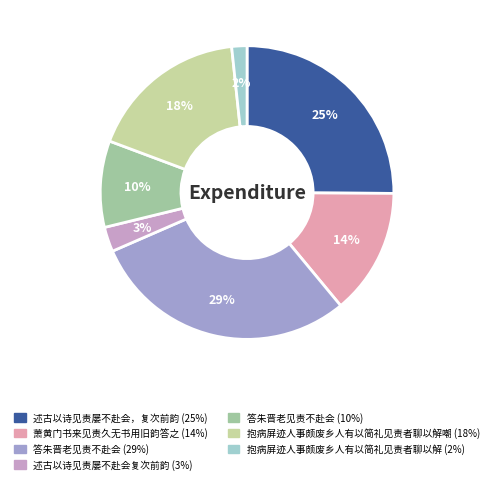

To the nearest percent, what is the average slice percentage?

14%